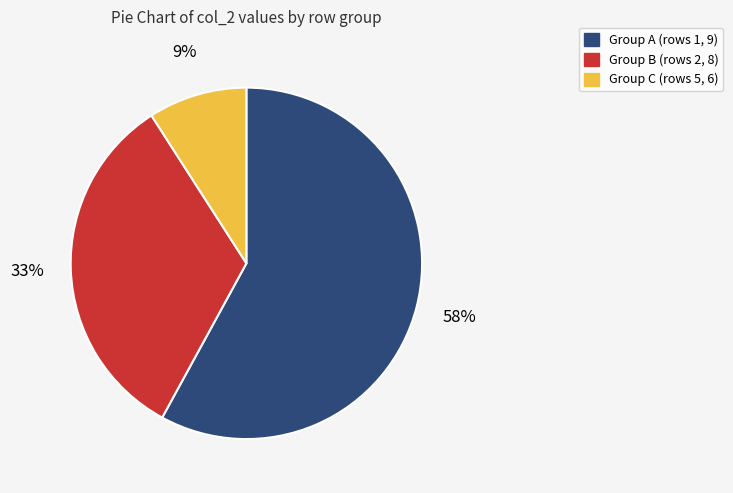

To the nearest percent, what is the average slice percentage?

33%